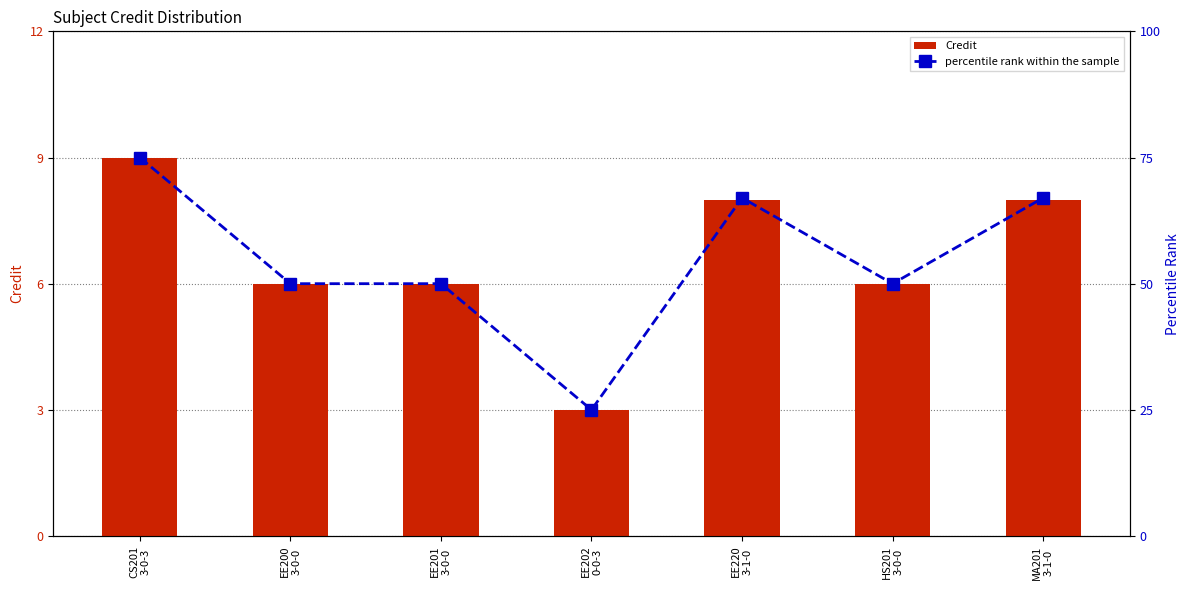

What is the maximum value shown in the chart?

75